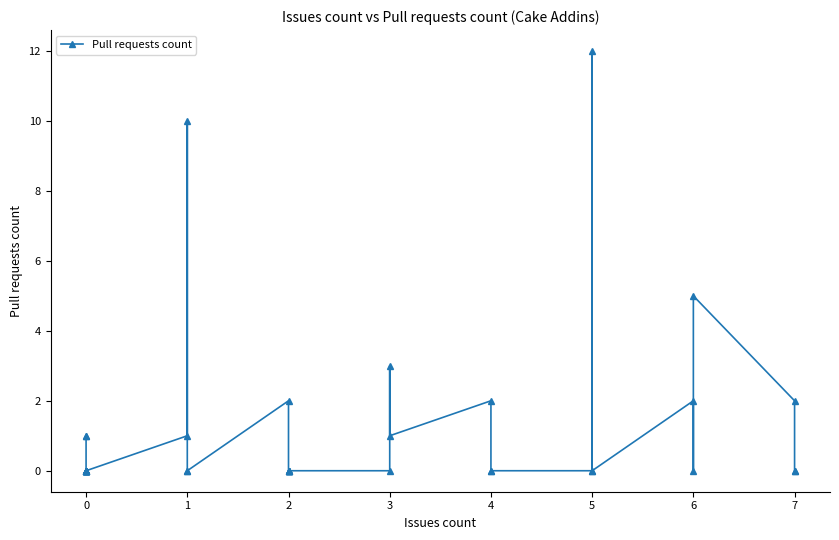

True or false: the data shows 7 at 0.

False